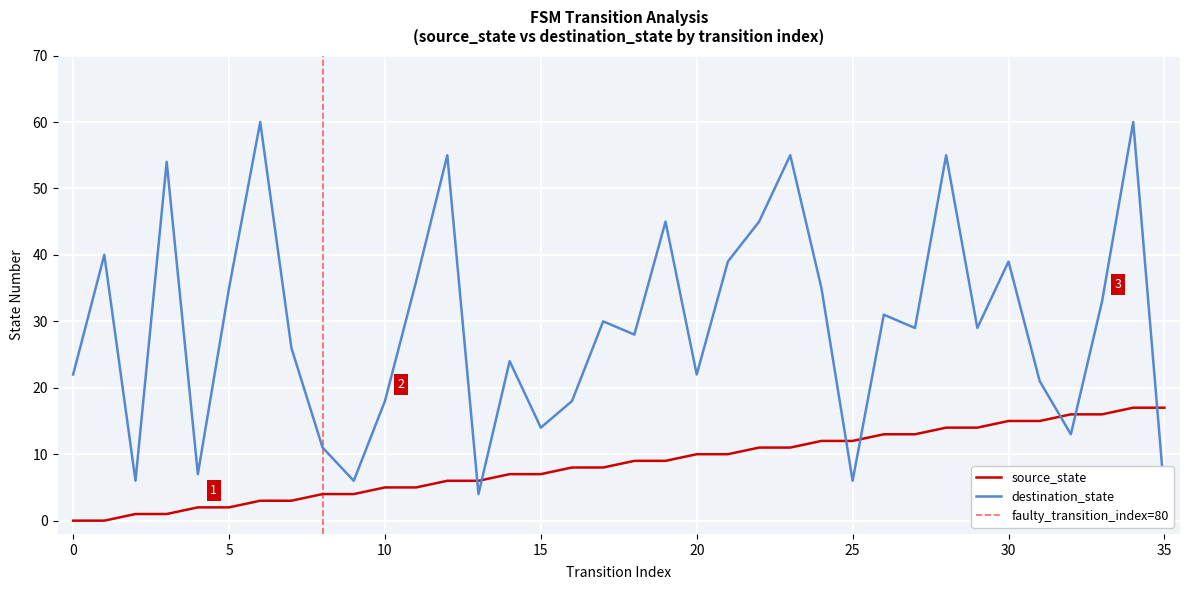

Reading right to left, transcribe all the data shown in this chart.

source_state: 17	17	16	16	15	15	14	14	13	13	12	12	11	11	10	10	9	9	8	8	7	7	6	6	5	5	4	4	3	3	2	2	1	1	0	0
destination_state: 4	60	33	13	21	39	29	55	29	31	6	35	55	45	39	22	45	28	30	18	14	24	4	55	36	18	6	11	26	60	35	7	54	6	40	22